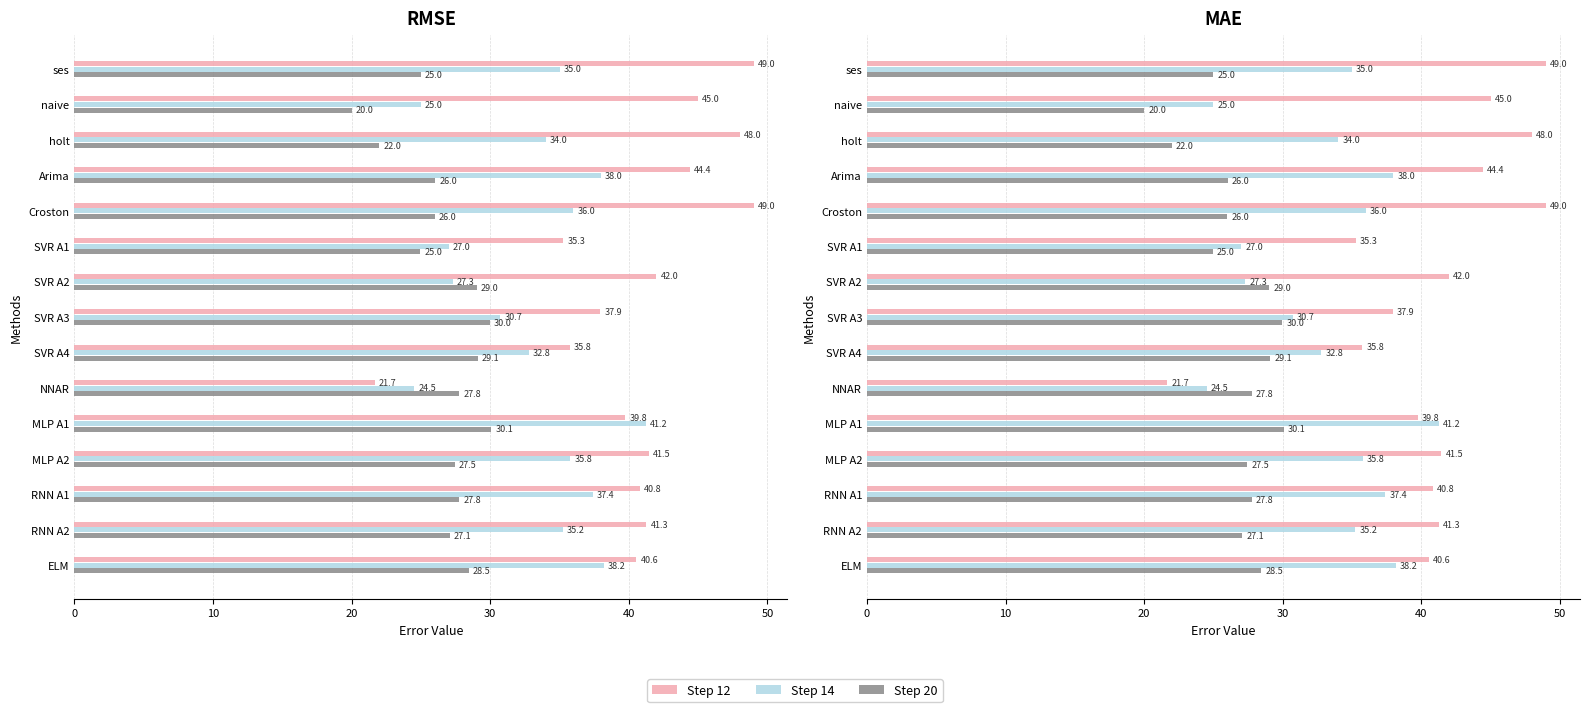

What are all the series names shown in the legend?

Step 12, Step 14, Step 20